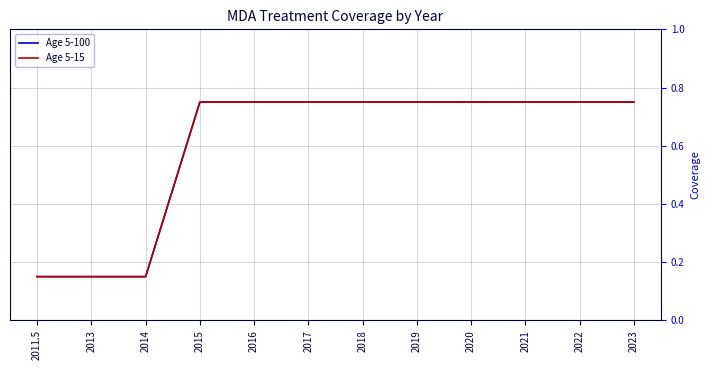

Does the chart display data point markers on the line(s)?

No